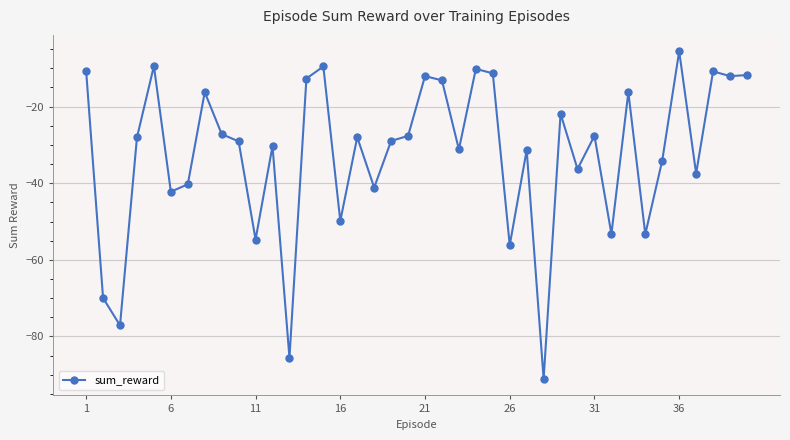

What is the value of the 19th point from the left?

-29.0